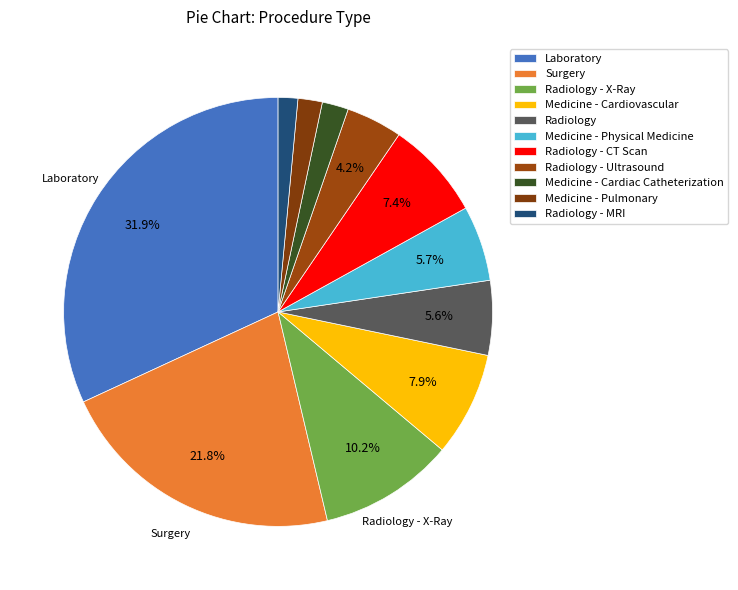

What is the total percentage of Surgery and Medicine - Cardiovascular?

29.7%